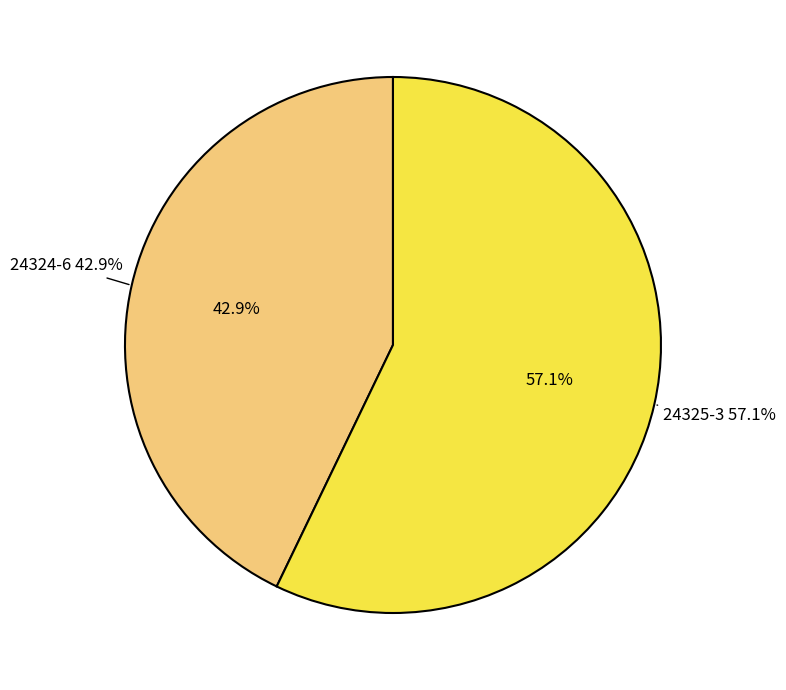

Is the sum of 24324-6 and 24325-3 greater than half?

Yes